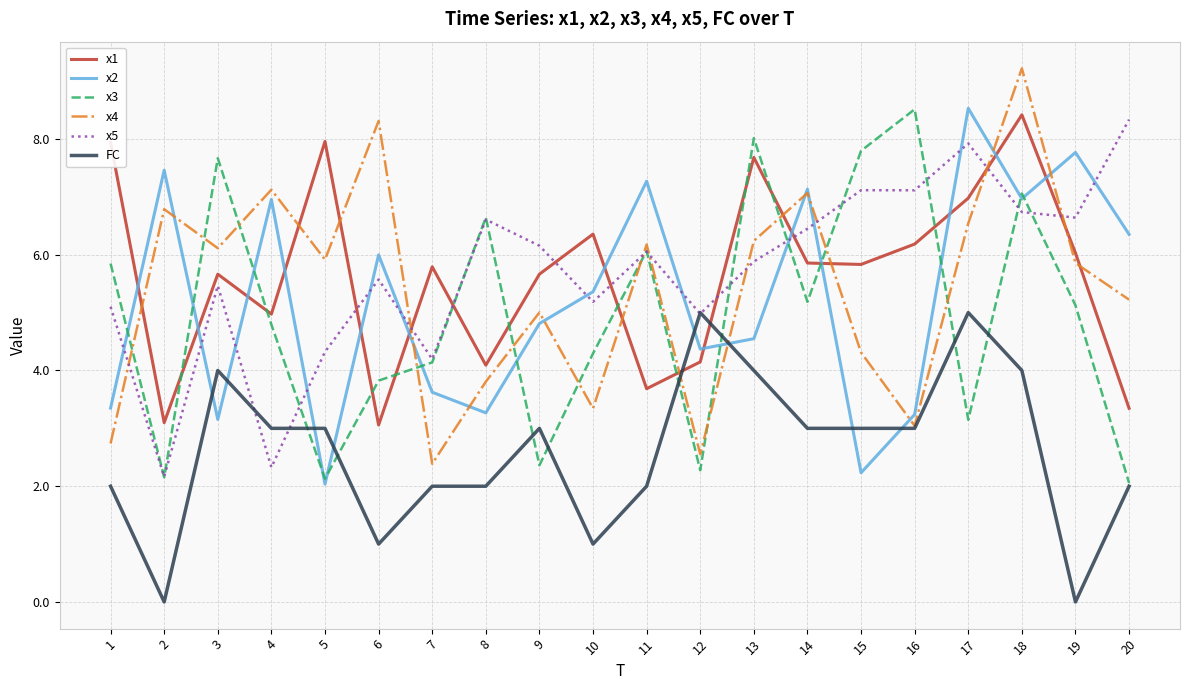

How many series are shown in this chart?

6